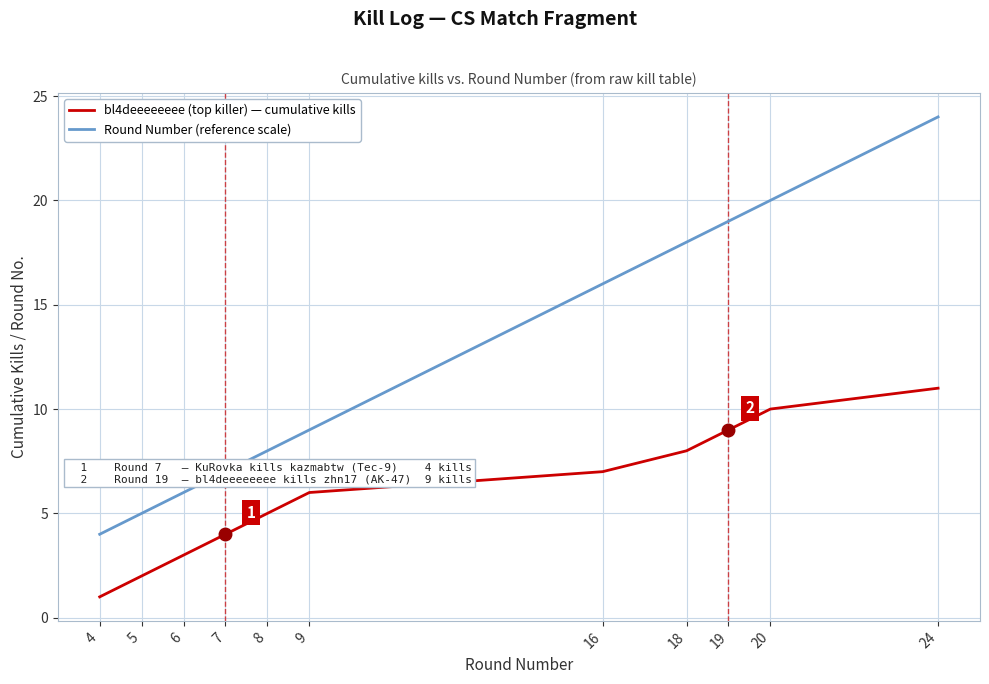

True or false: Round Number (reference scale) and bl4deeeeeeee (top killer) — cumulative kills intersect in this chart.

False